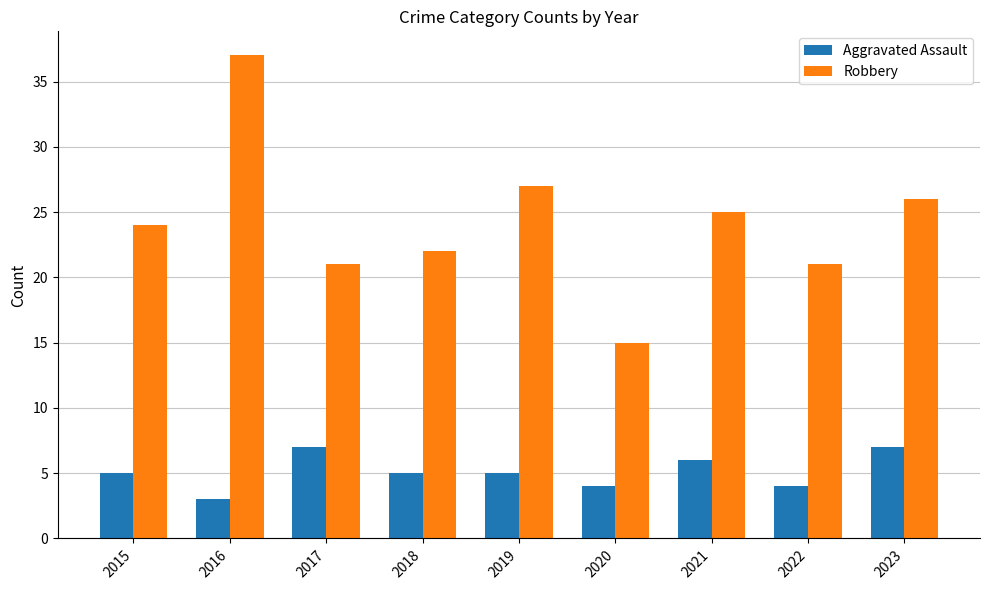

Which series changed the most between 2017 and 2021?

Robbery